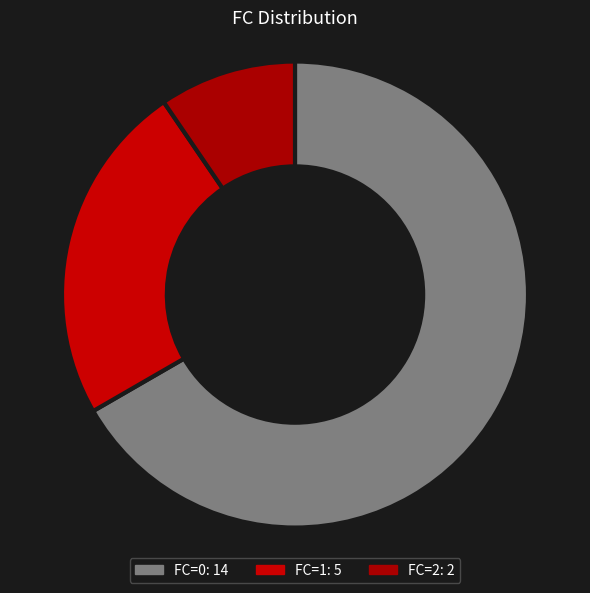

To the nearest percent, what is the difference between the largest and smallest slice percentages?

57%